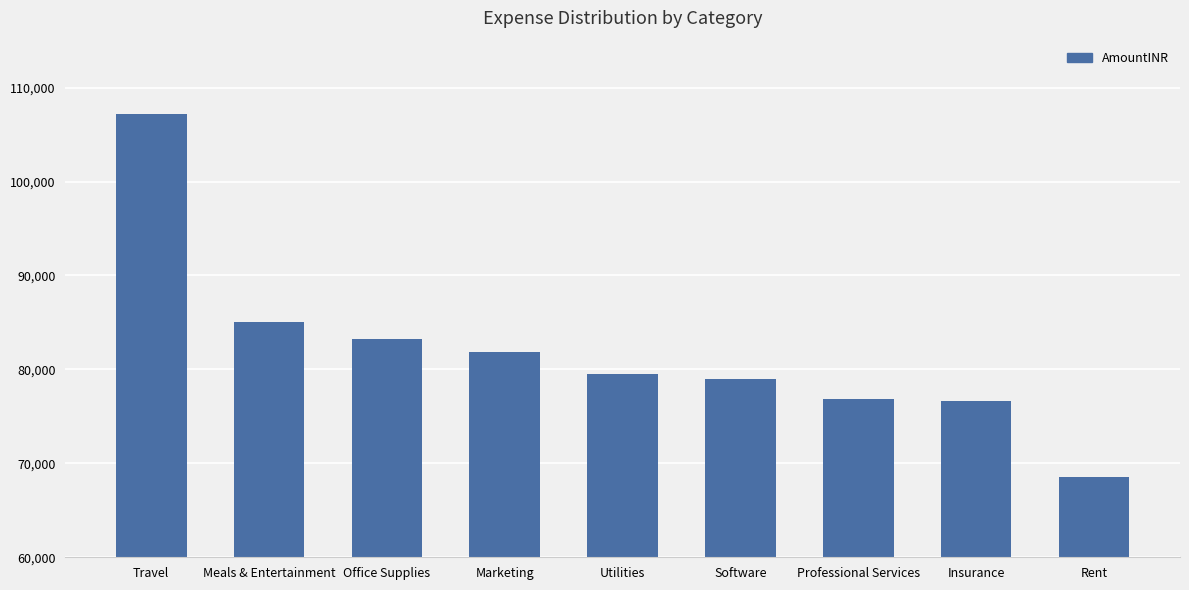

Reading left to right, what are all the values shown in this chart?

107209.7	85026.4	83199.9	81820.9	79510.8	78969.6	76887.5	76612.5	68524.5